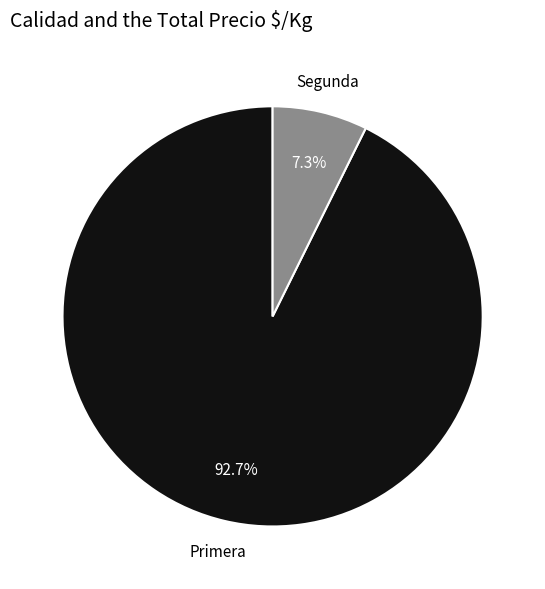

How many slices are in this pie chart?

2